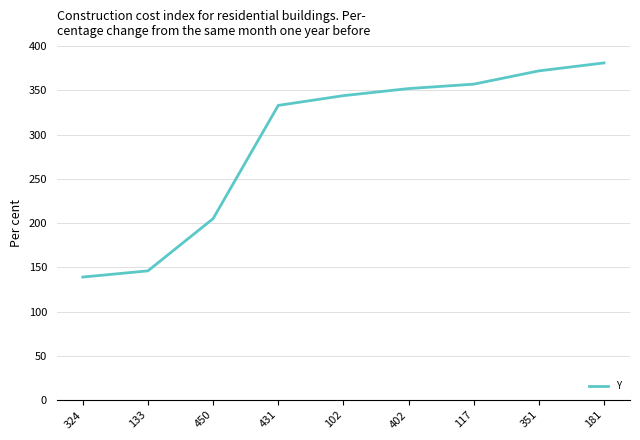

Where is the data nearest to the value 260?

450